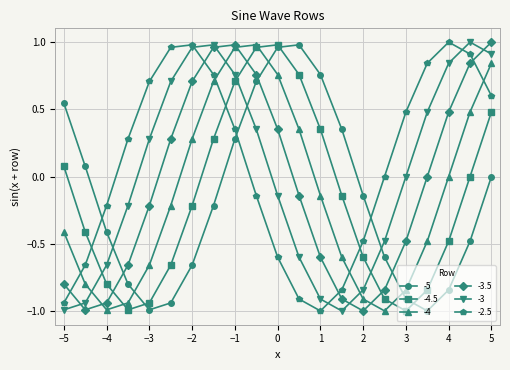

How many times do -3.5 and -5 cross each other?

3